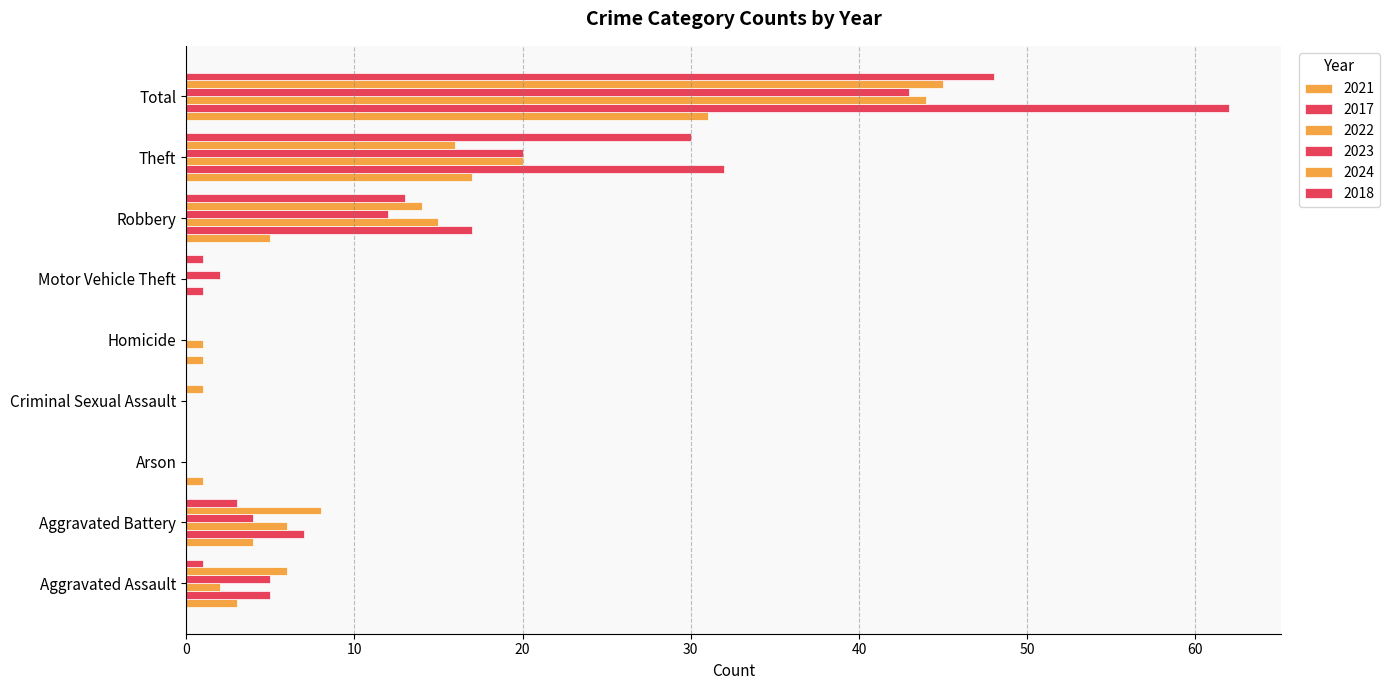

What is the value of the 2023 bar at the 7th from the left?

12